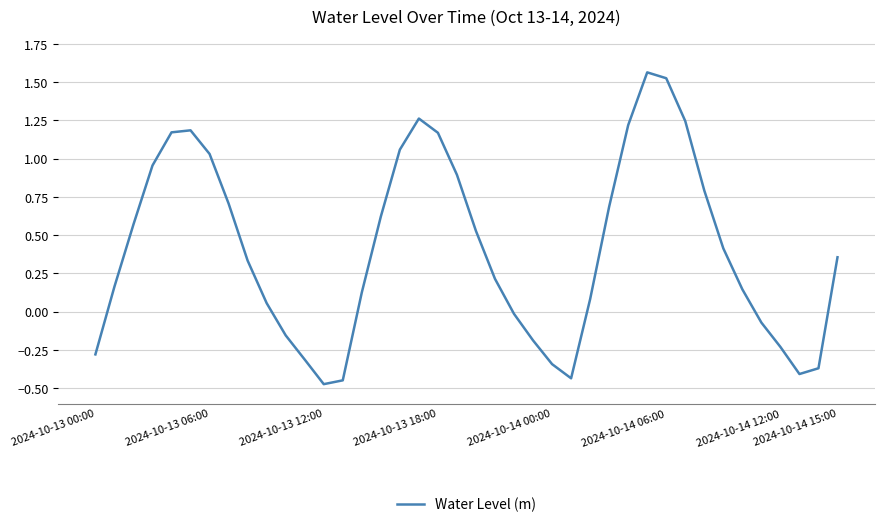

What is the difference between the maximum and minimum values?

2.0